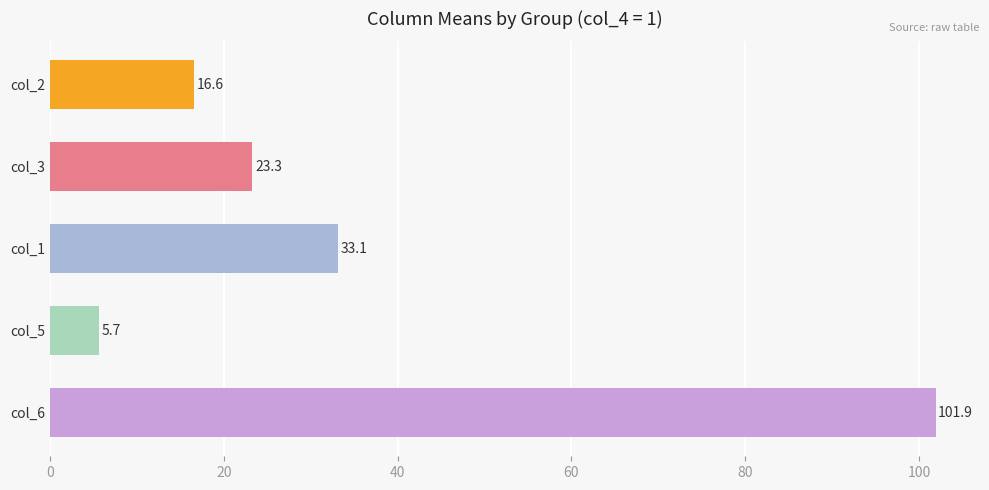

What is the difference between the maximum and second lowest values?

85.3